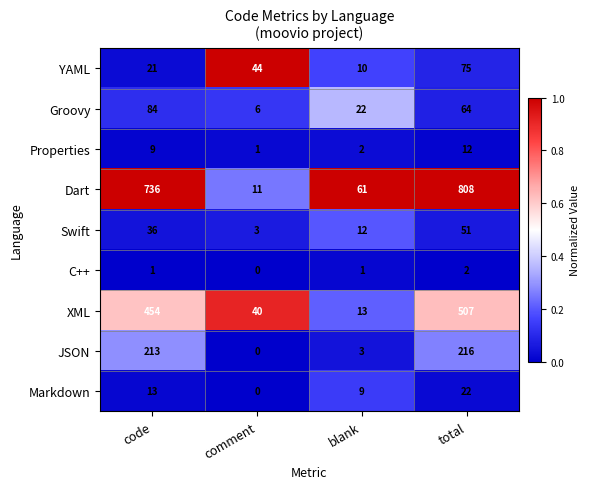

True or false: Dart has a value of 808 at total.

True